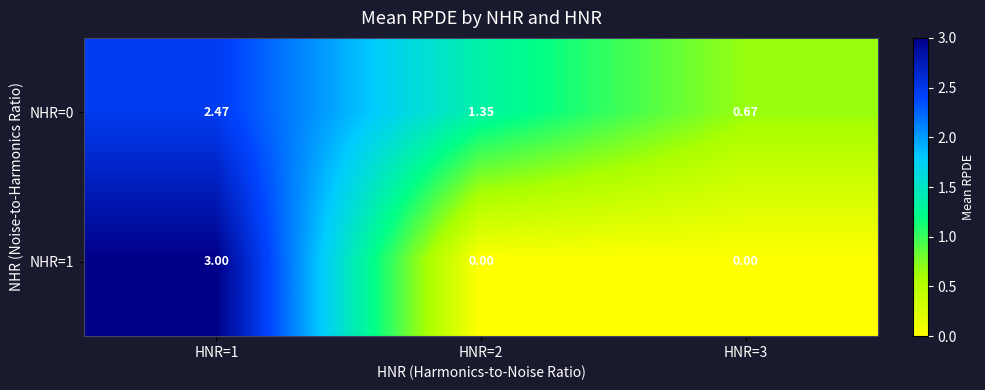

List the series in order of their peak value, lowest first.

NHR=0, NHR=1